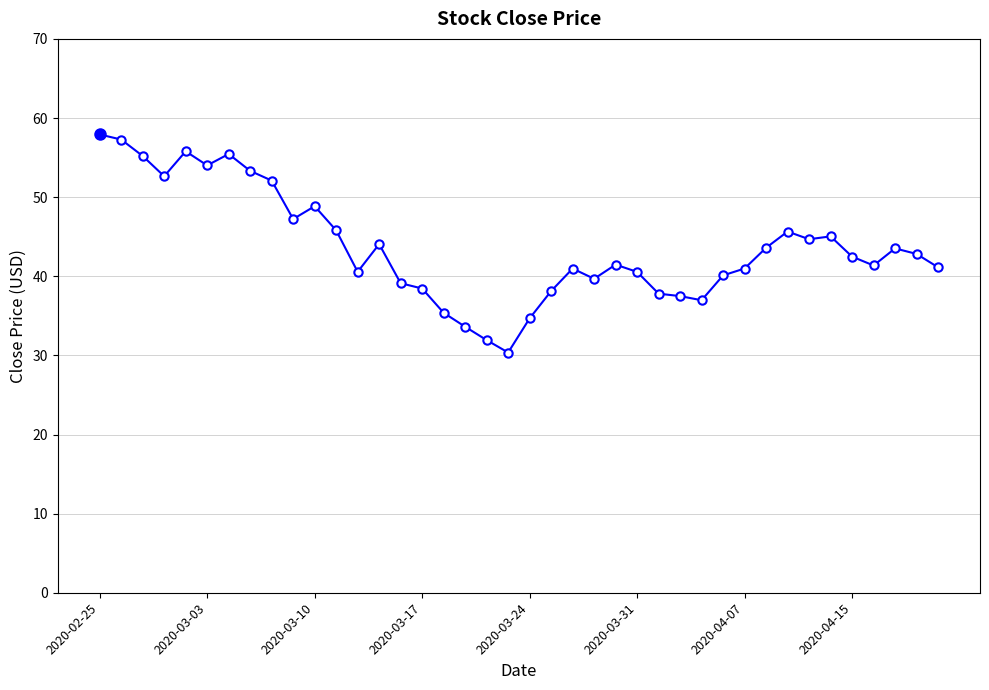

What is the value of the 19th point from the left?

31.9